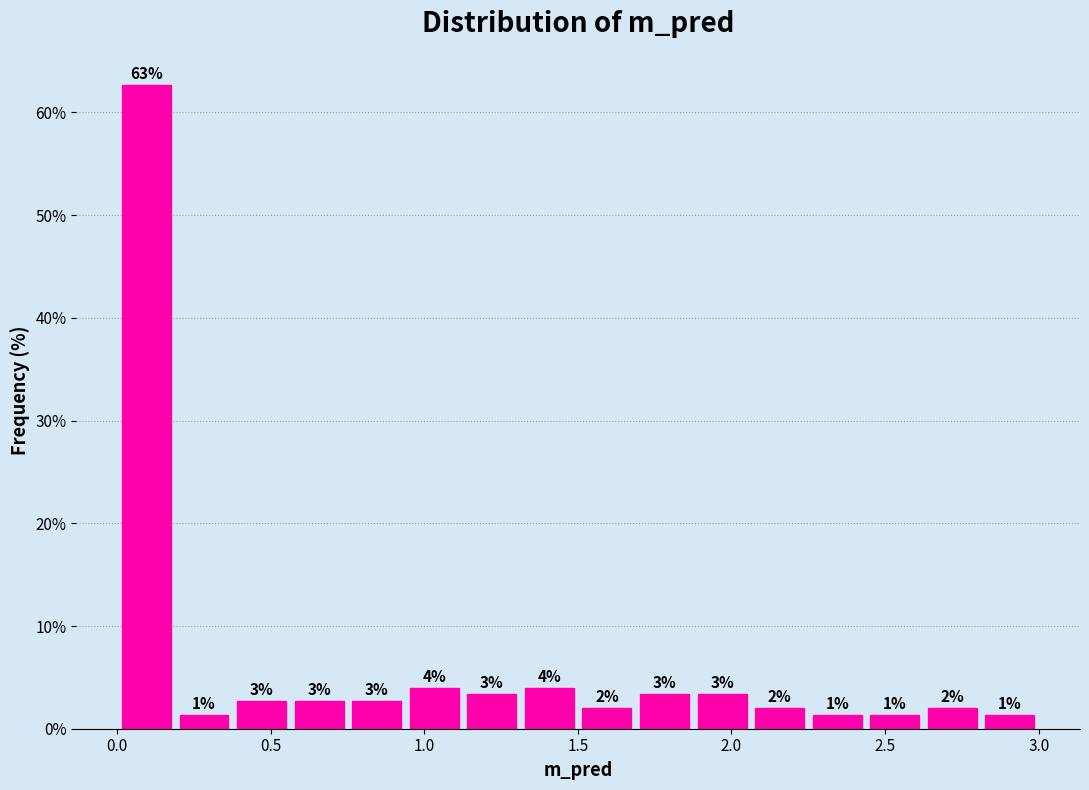

Around what value on the x-axis is the tallest bar? Give the approximate position of its centre, as read against the axis.

0.10